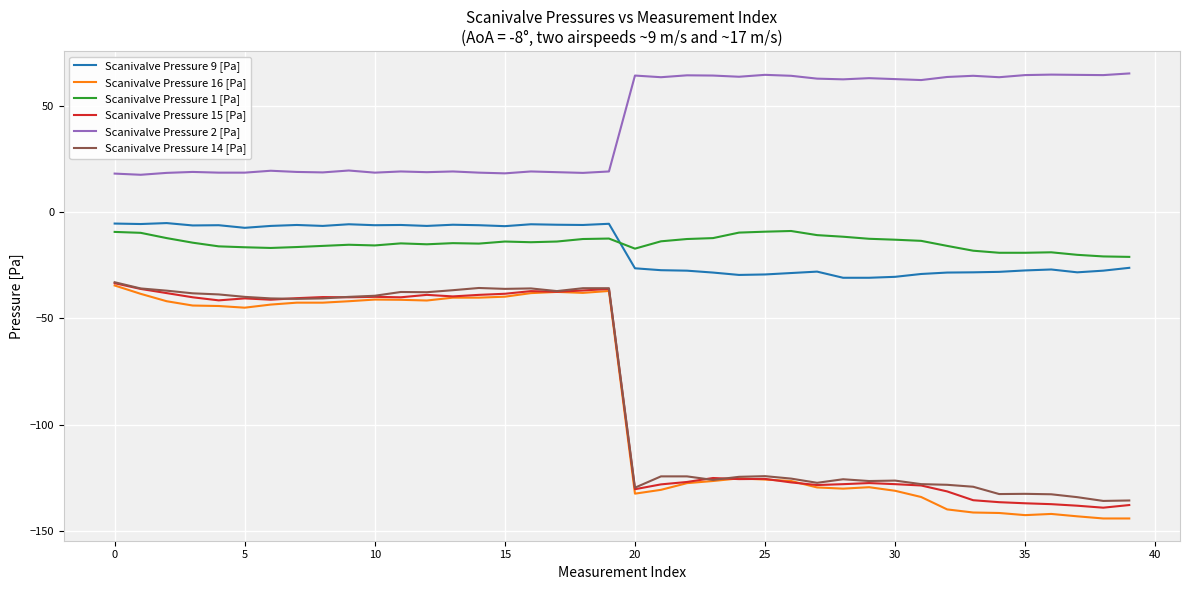

Which series has the largest total across all categories?

Scanivalve Pressure 2 [Pa]